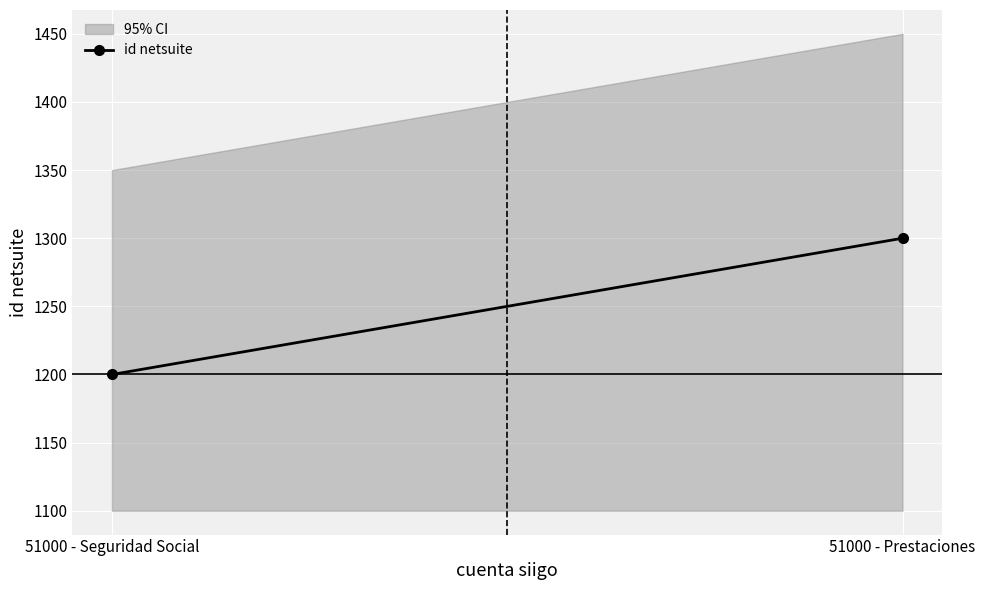

What is the difference between the maximum and minimum values?

100